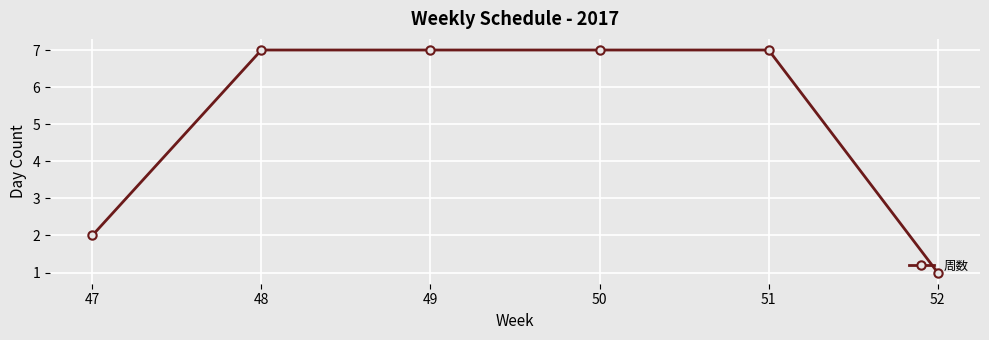

What is the difference between the maximum and minimum values?

6